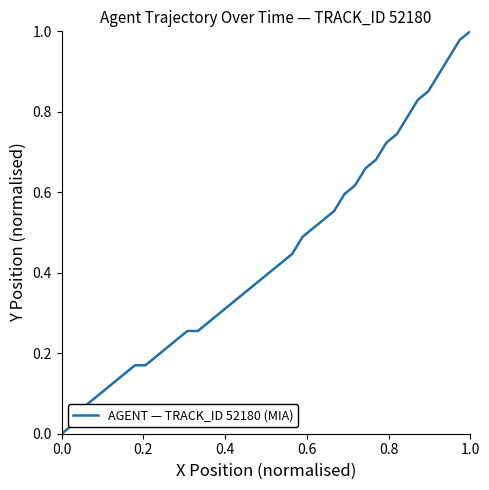

Reading right to left, list all the values displayed in this chart.

1.0	1.0	0.9	0.9	0.9	0.8	0.8	0.7	0.7	0.7	0.7	0.6	0.6	0.6	0.5	0.5	0.5	0.4	0.4	0.4	0.4	0.4	0.3	0.3	0.3	0.3	0.3	0.3	0.2	0.2	0.2	0.2	0.2	0.1	0.1	0.1	0.1	0.1	0.0	0.0